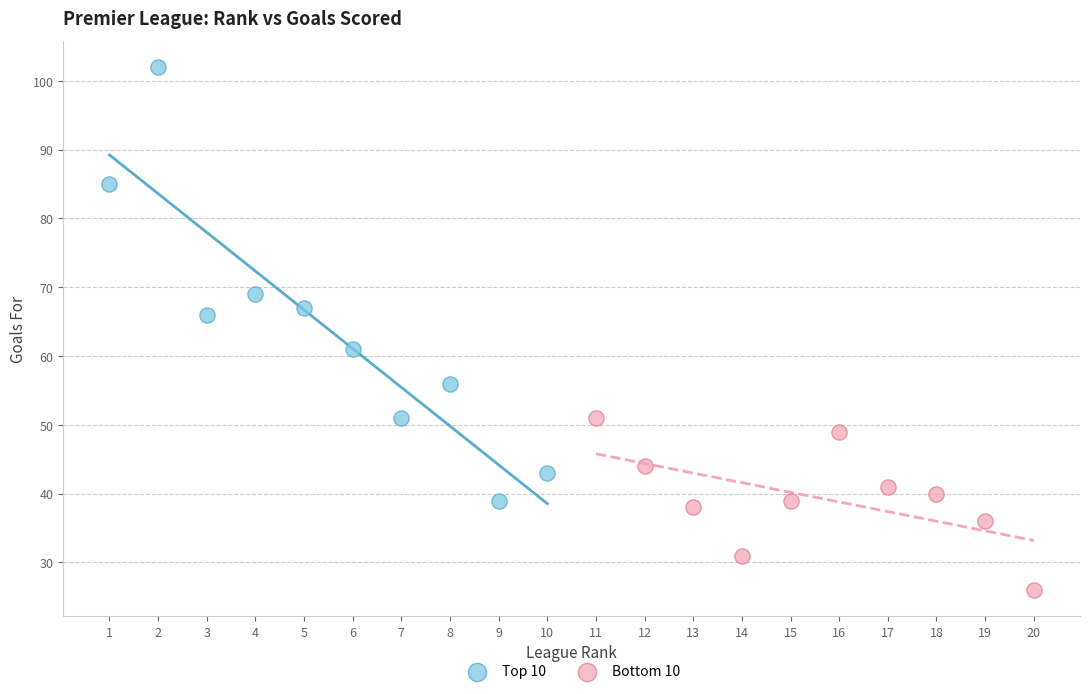

Which series reaches the maximum Y coordinate?

Top 10